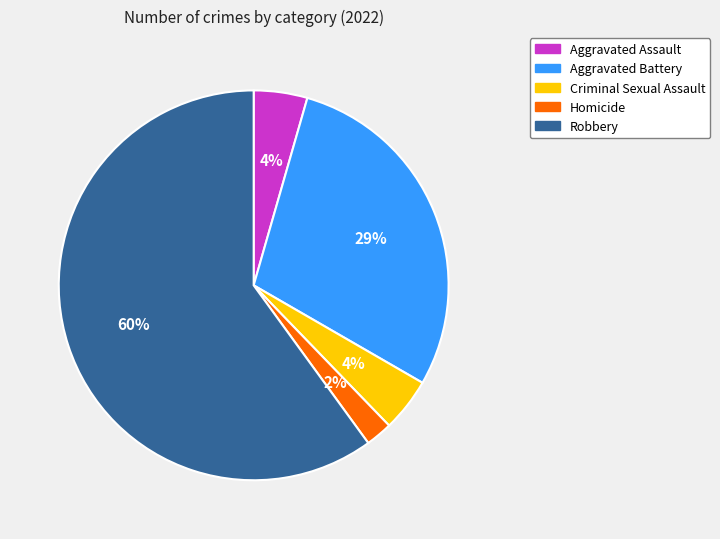

True or false: Aggravated Assault accounts for 4% of the total.

True